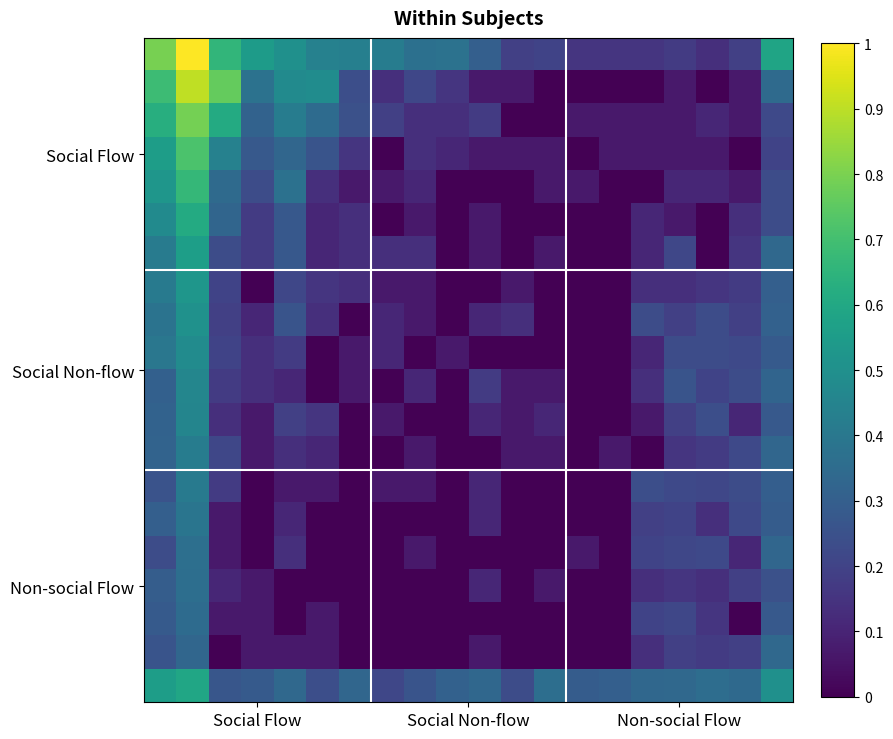

Count the number of data series in this chart.

20